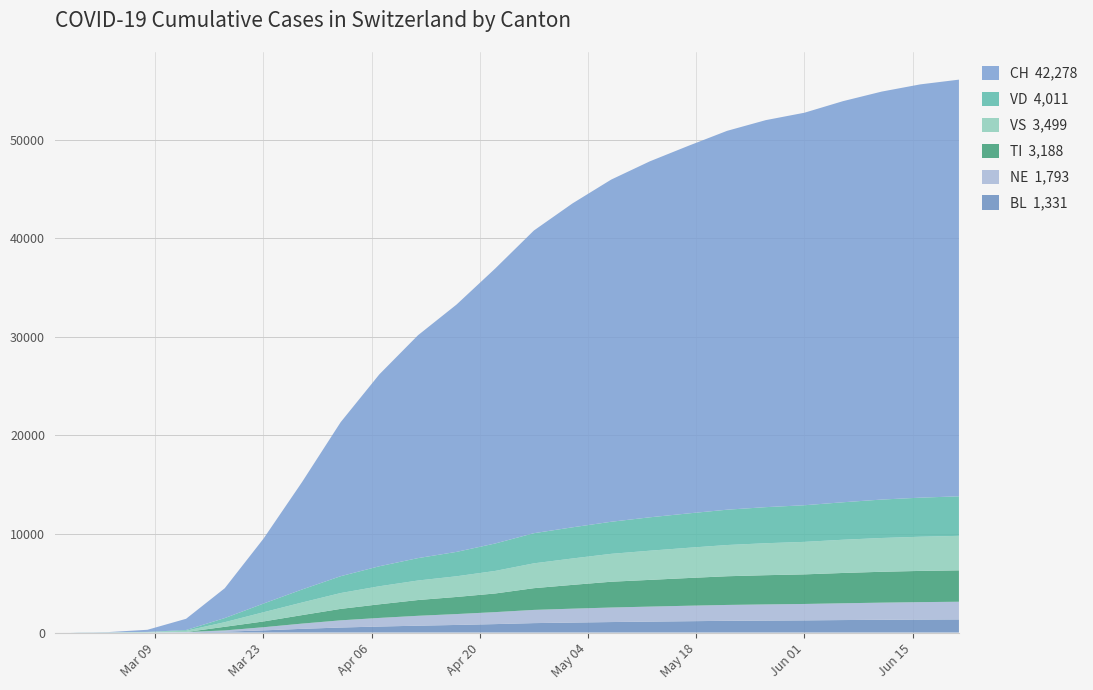

Reading right to left, extract all data points from this chart.

TI: 2020-06-21=3188	2020-06-16=3167	2020-06-11=3132	2020-06-06=3076	2020-06-01=3003	2020-05-27=2965	2020-05-22=2912	2020-05-17=2812	2020-05-12=2712	2020-05-07=2617	2020-05-02=2414	2020-04-27=2205	2020-04-22=1892	2020-04-17=1736	2020-04-12=1600	2020-04-07=1382	2020-04-02=1163	2020-03-28=862	2020-03-23=585	2020-03-18=368	2020-03-13=0	2020-03-08=0	2020-03-03=0	2020-03-02=0	2020-03-01=0	2020-02-29=0	2020-02-28=0	2020-02-27=0	2020-02-26=0	2020-02-25=0
VD: 2020-06-21=4011	2020-06-16=3965	2020-06-11=3900	2020-06-06=3803	2020-06-01=3717	2020-05-27=3661	2020-05-22=3584	2020-05-17=3490	2020-05-12=3388	2020-05-07=3255	2020-05-02=3161	2020-04-27=3059	2020-04-22=2785	2020-04-17=2476	2020-04-12=2273	2020-04-07=2030	2020-04-02=1710	2020-03-28=1321	2020-03-23=881	2020-03-18=416	2020-03-13=75	2020-03-08=18	2020-03-03=8	2020-03-02=6	2020-03-01=4	2020-02-29=4	2020-02-28=4	2020-02-27=0	2020-02-26=0	2020-02-25=0
NE: 2020-06-21=1793	2020-06-16=1770	2020-06-11=1741	2020-06-06=1703	2020-06-01=1666	2020-05-27=1640	2020-05-22=1611	2020-05-17=1571	2020-05-12=1524	2020-05-07=1474	2020-05-02=1411	2020-04-27=1340	2020-04-22=1216	2020-04-17=1105	2020-04-12=1003	2020-04-07=873	2020-04-02=729	2020-03-28=531	2020-03-23=319	2020-03-18=129	2020-03-13=29	2020-03-08=7	2020-03-03=1	2020-03-02=1	2020-03-01=0	2020-02-29=0	2020-02-28=0	2020-02-27=0	2020-02-26=0	2020-02-25=0
BL: 2020-06-21=1331	2020-06-16=1316	2020-06-11=1292	2020-06-06=1266	2020-06-01=1233	2020-05-27=1213	2020-05-22=1189	2020-05-17=1149	2020-05-12=1107	2020-05-07=1064	2020-05-02=1011	2020-04-27=956	2020-04-22=856	2020-04-17=770	2020-04-12=695	2020-04-07=609	2020-04-02=509	2020-03-28=375	2020-03-23=219	2020-03-18=86	2020-03-13=22	2020-03-08=4	2020-03-03=1	2020-03-02=1	2020-03-01=1	2020-02-29=1	2020-02-28=0	2020-02-27=0	2020-02-26=0	2020-02-25=0
VS: 2020-06-21=3499	2020-06-16=3468	2020-06-11=3428	2020-06-06=3371	2020-06-01=3297	2020-05-27=3244	2020-05-22=3168	2020-05-17=3067	2020-05-12=2961	2020-05-07=2830	2020-05-02=2680	2020-04-27=2520	2020-04-22=2288	2020-04-17=2098	2020-04-12=1980	2020-04-07=1831	2020-04-02=1606	2020-03-28=1279	2020-03-23=932	2020-03-18=468	2020-03-13=131	2020-03-08=36	2020-03-03=12	2020-03-02=10	2020-03-01=7	2020-02-29=6	2020-02-28=6	2020-02-27=0	2020-02-26=0	2020-02-25=0
CH: 2020-06-21=42278	2020-06-16=41934	2020-06-11=41394	2020-06-06=40699	2020-06-01=39826	2020-05-27=39268	2020-05-22=38441	2020-05-17=37298	2020-05-12=36118	2020-05-07=34717	2020-05-02=32867	2020-04-27=30711	2020-04-22=27900	2020-04-17=25099	2020-04-12=22610	2020-04-07=19468	2020-04-02=15629	2020-03-28=10897	2020-03-23=6575	2020-03-18=3028	2020-03-13=1139	2020-03-08=214	2020-03-03=27	2020-03-02=22	2020-03-01=16	2020-02-29=15	2020-02-28=13	2020-02-27=2	2020-02-26=1	2020-02-25=0